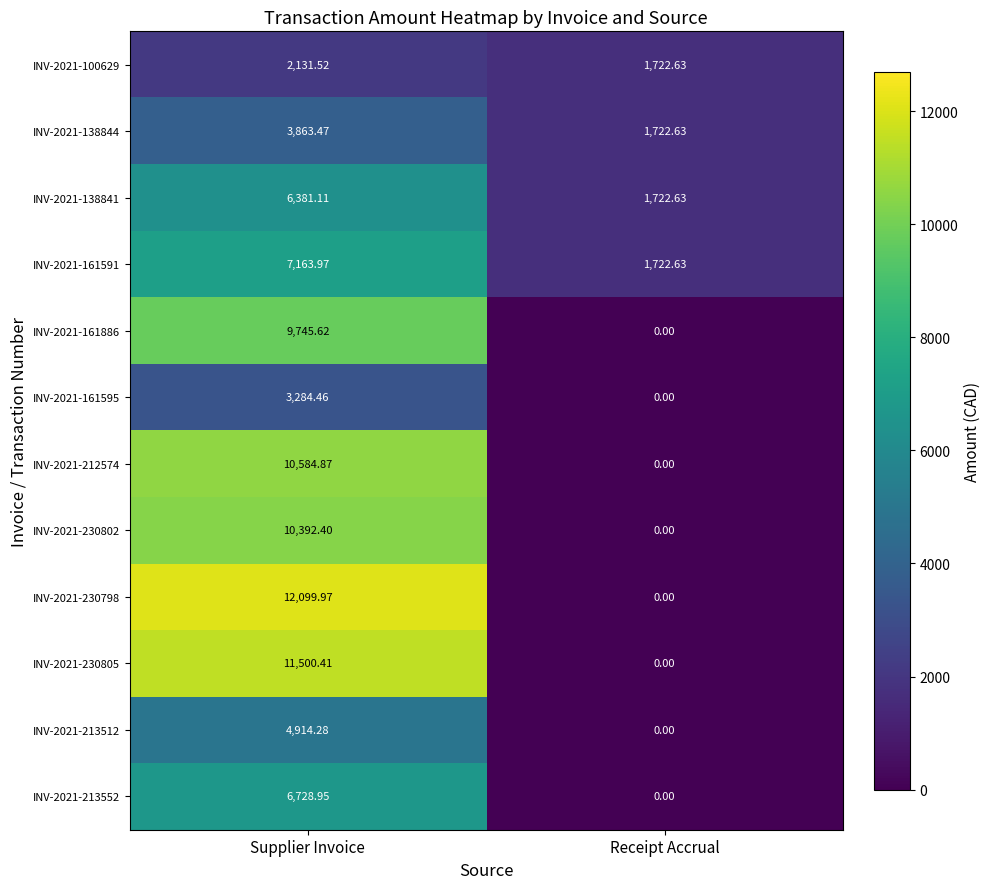

Is the value of INV-2021-138841 at Supplier Invoice greater than the value of INV-2021-100629 at Receipt Accrual?

Yes